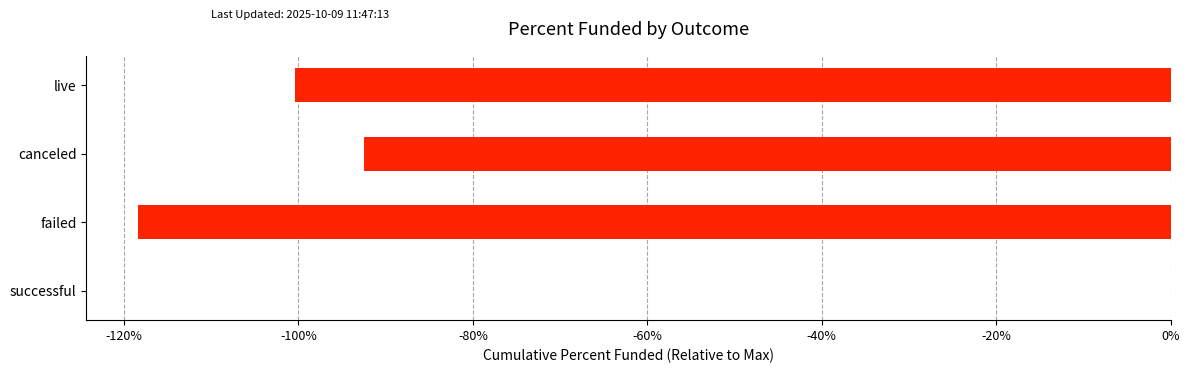

Which has a higher value, canceled or failed?

canceled